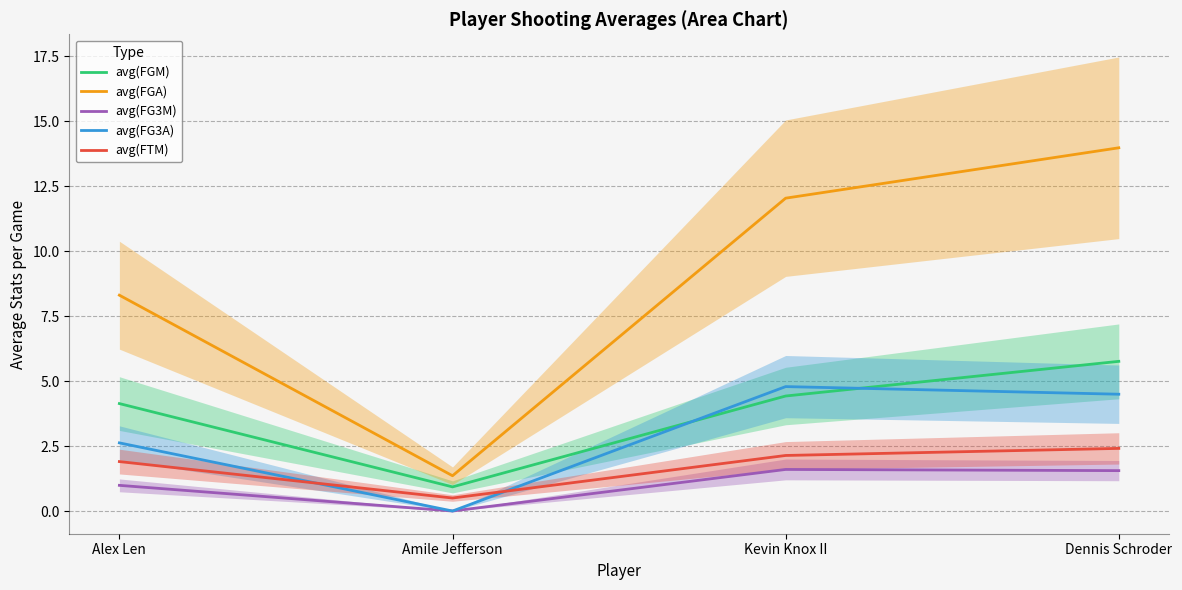

How many times do avg(FG3A) and avg(FTM) cross each other?

2